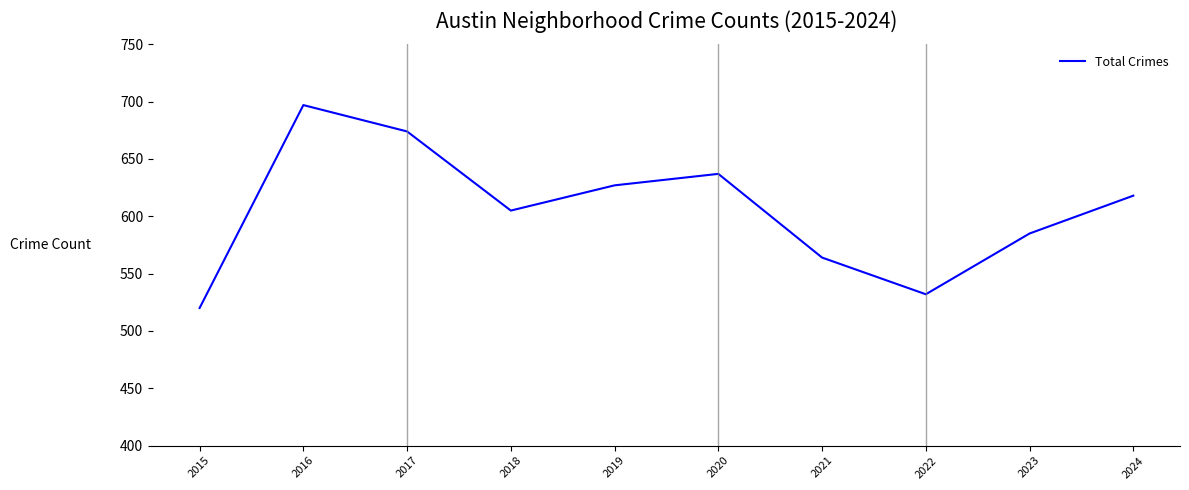

Rank the categories by value from lowest to highest.

2015, 2022, 2021, 2023, 2018, 2024, 2019, 2020, 2017, 2016